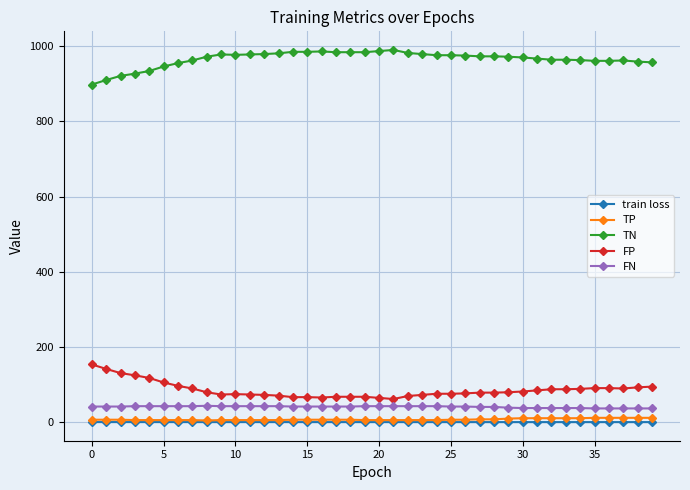

What is the difference between the second highest and second lowest values in the TN series?

77.0